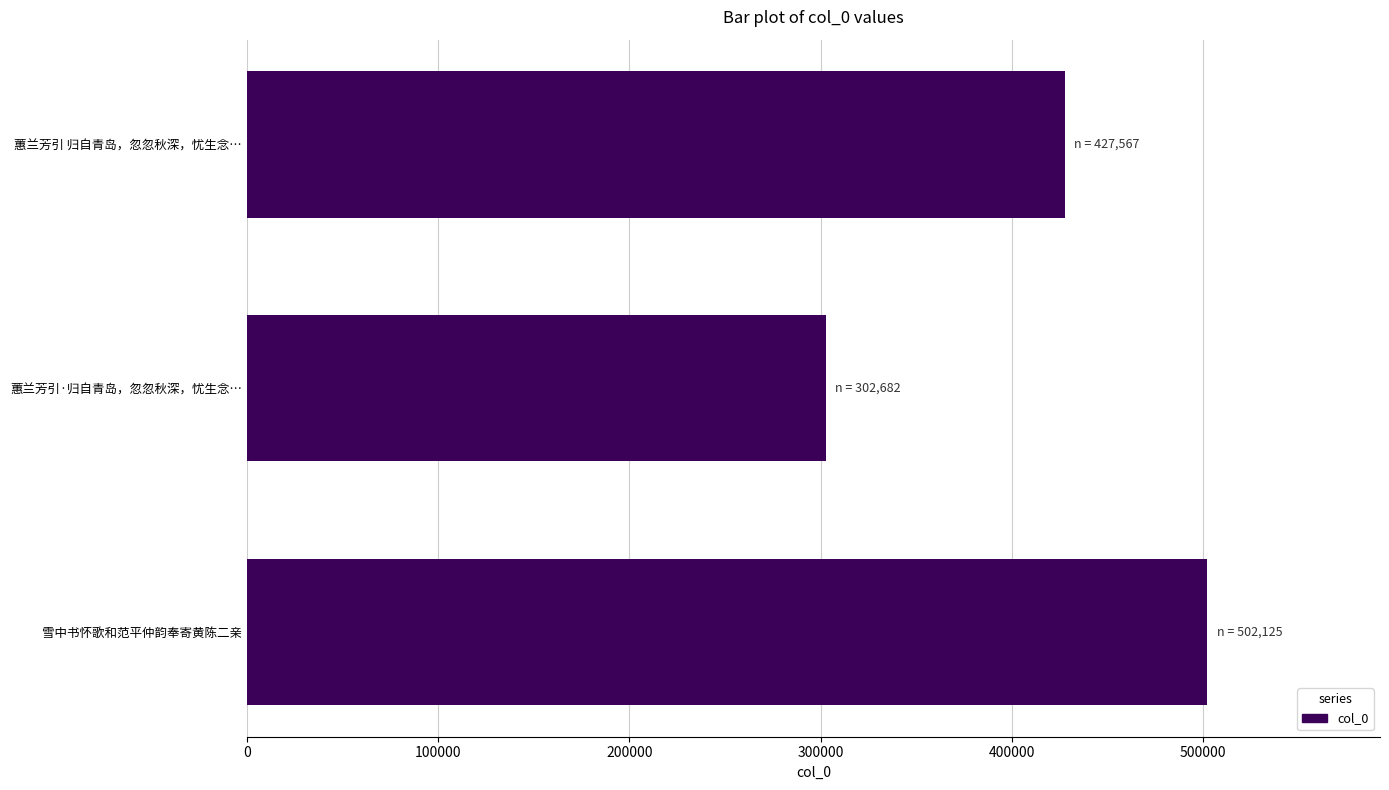

What is the difference between the maximum and minimum values?

199443